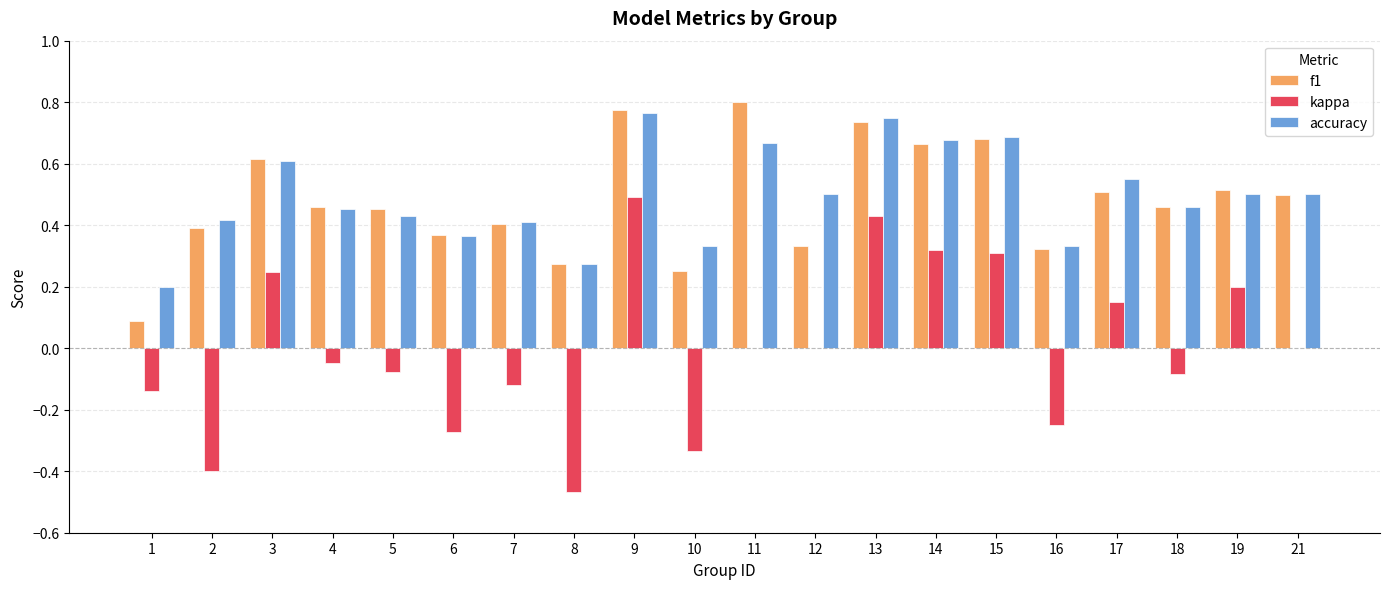

What is the total value across all series at 21?

1.0